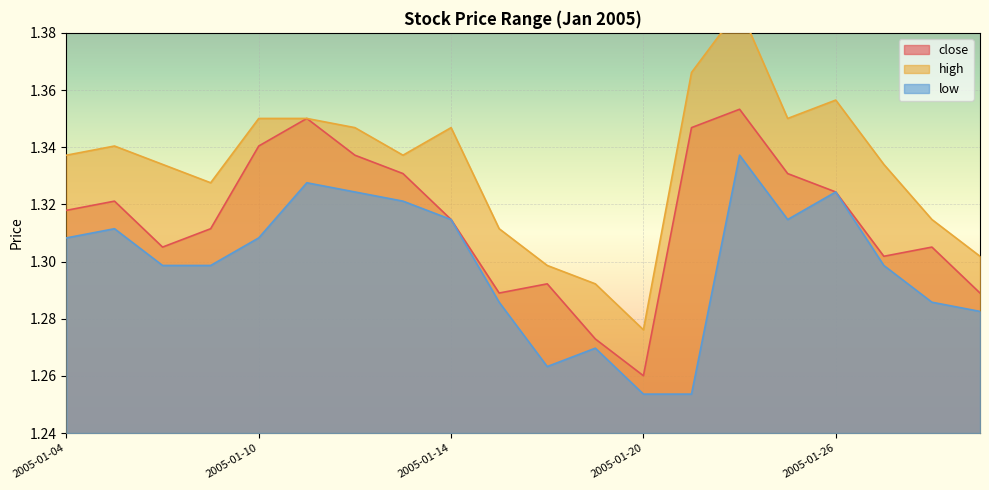

Between 2005-01-06 and 2005-01-10, which series saw the biggest shift?

close